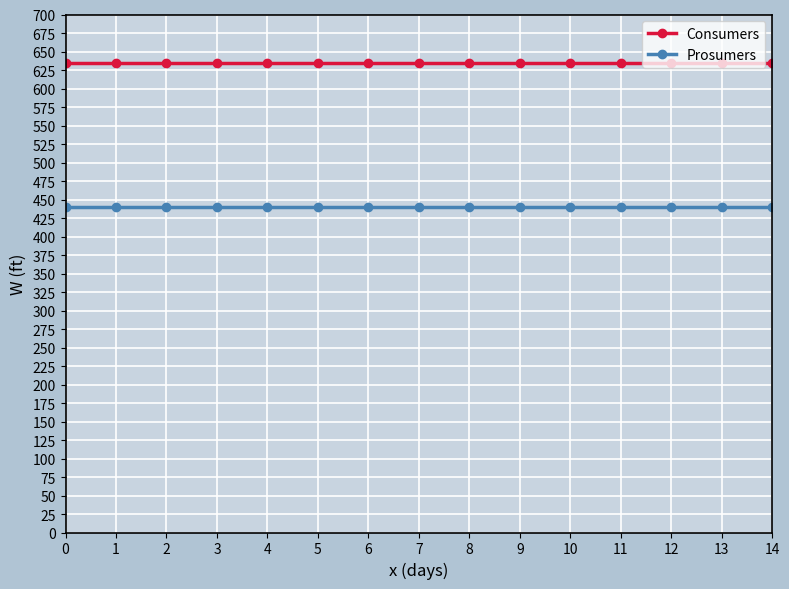

How many lines are shown in the chart?

2